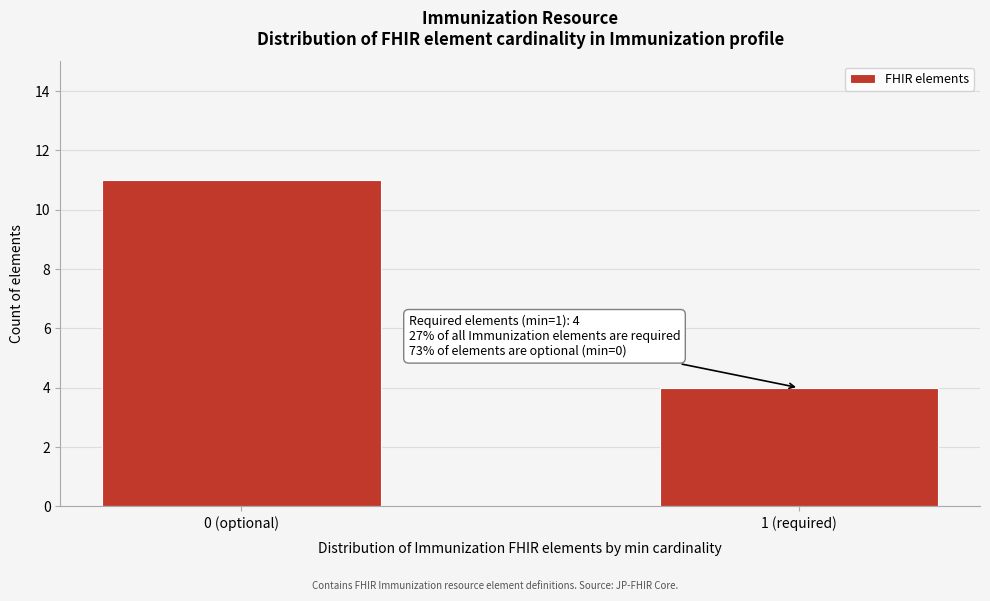

Reading left to right, list all the values displayed in this chart.

11	4